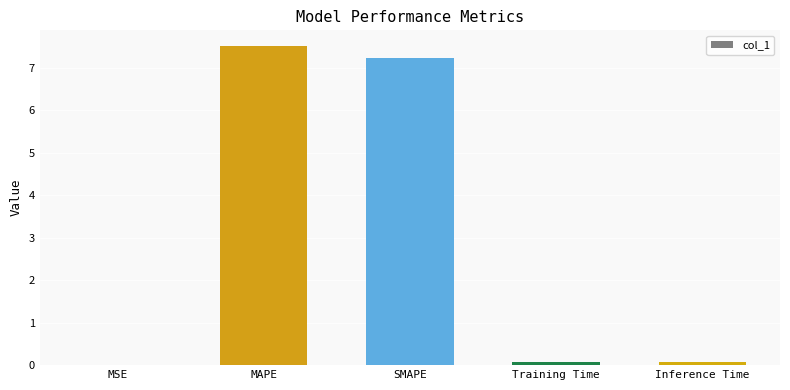

What is the approximate value at MAPE?

7.5